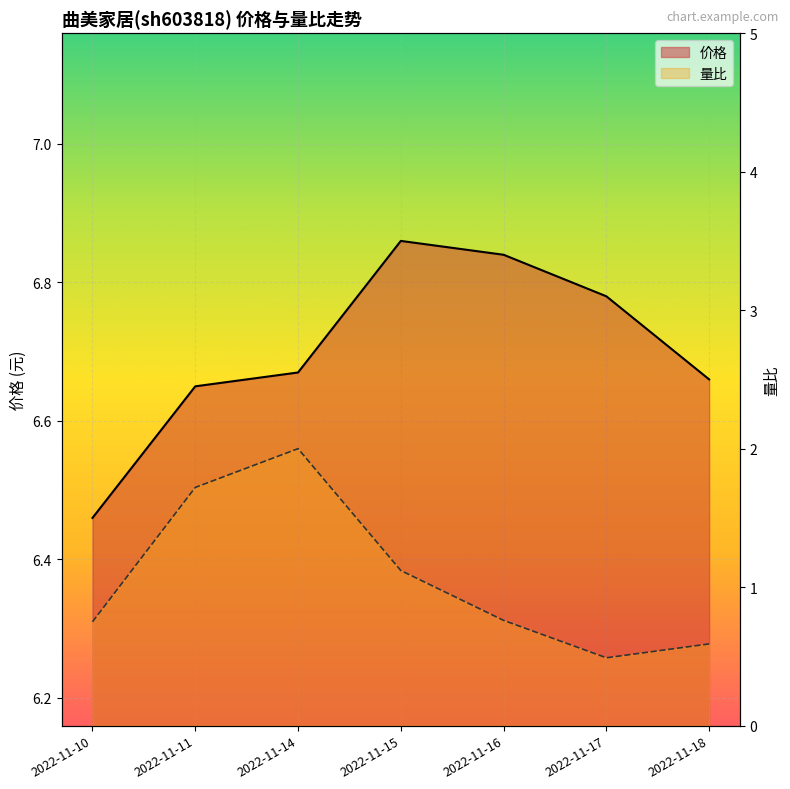

Reading right to left, extract all data points from this chart.

价格: 2022-11-18=6.7	2022-11-17=6.8	2022-11-16=6.8	2022-11-15=6.9	2022-11-14=6.7	2022-11-11=6.7	2022-11-10=6.5
量比: 2022-11-18=0.6	2022-11-17=0.5	2022-11-16=0.8	2022-11-15=1.1	2022-11-14=2.0	2022-11-11=1.7	2022-11-10=0.8